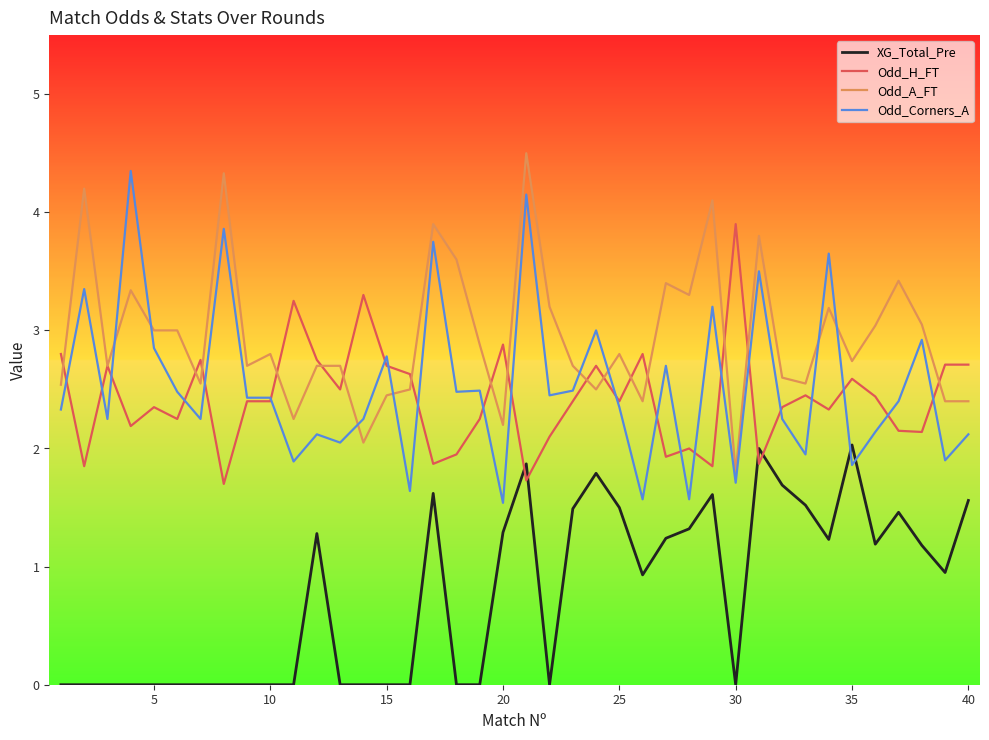

True or false: Odd_A_FT has more than 2 interior local peaks.

True